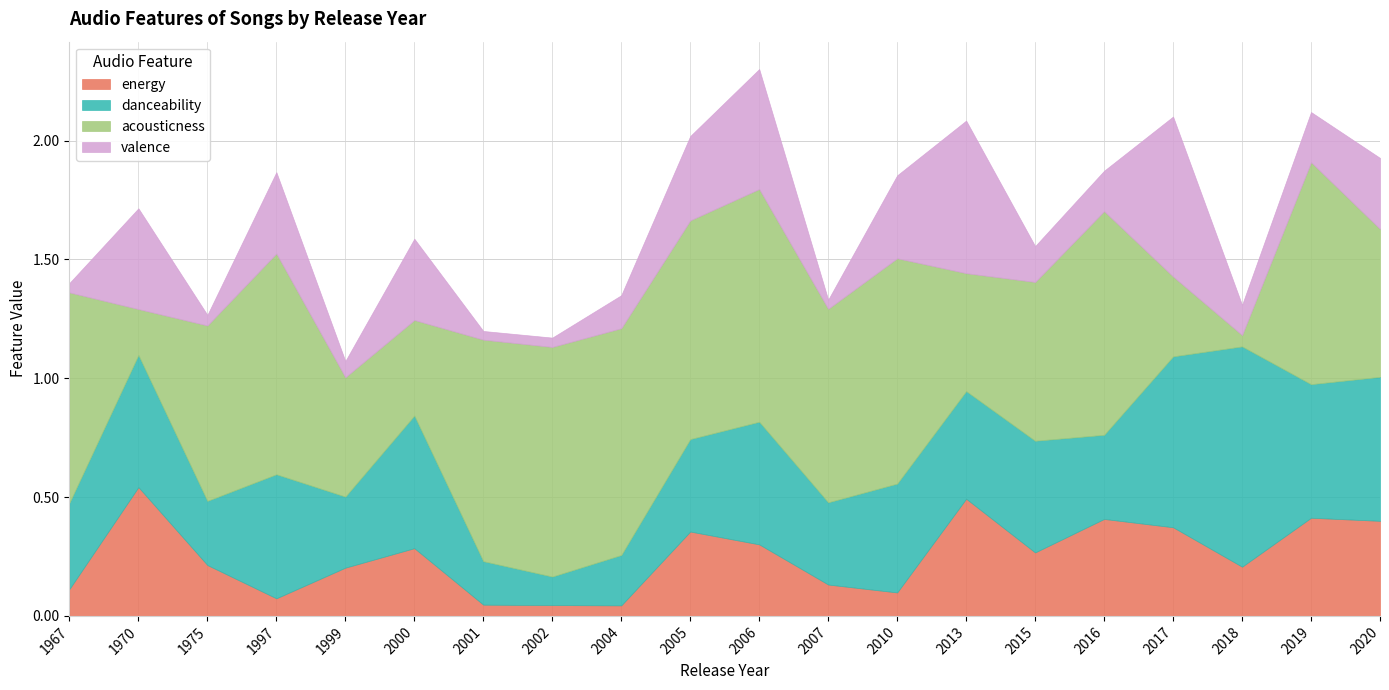

Which series has the widest spread of values?

acousticness